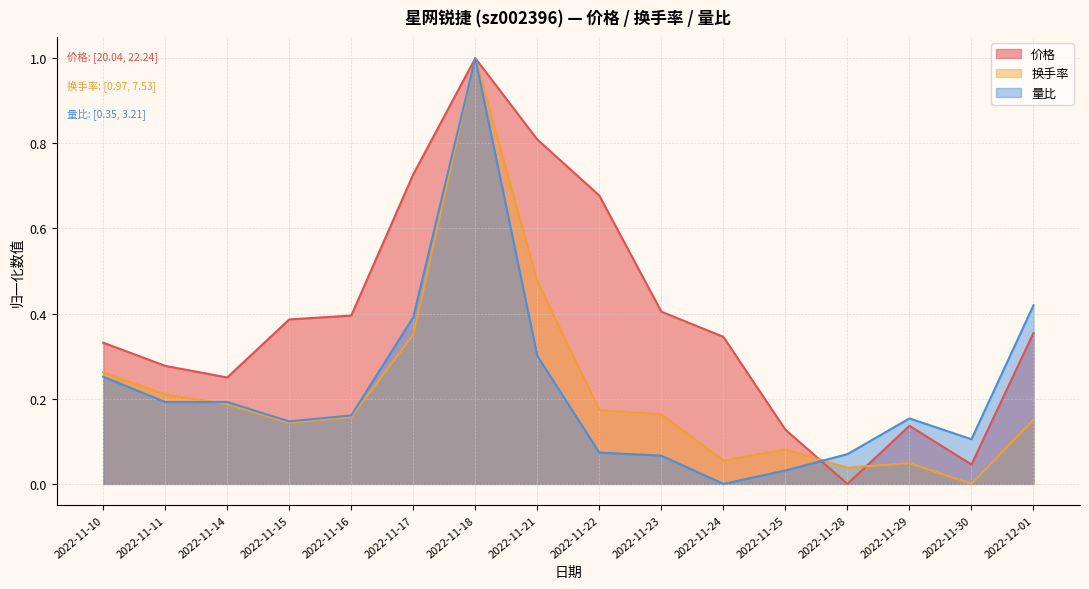

Reading left to right, what are all the values shown in this chart?

价格: 2022-11-10=0.3	2022-11-11=0.3	2022-11-14=0.2	2022-11-15=0.4	2022-11-16=0.4	2022-11-17=0.7	2022-11-18=1.0	2022-11-21=0.8	2022-11-22=0.7	2022-11-23=0.4	2022-11-24=0.3	2022-11-25=0.1	2022-11-28=0.0	2022-11-29=0.1	2022-11-30=0.0	2022-12-01=0.4
换手率: 2022-11-10=0.3	2022-11-11=0.2	2022-11-14=0.2	2022-11-15=0.1	2022-11-16=0.2	2022-11-17=0.4	2022-11-18=1.0	2022-11-21=0.5	2022-11-22=0.2	2022-11-23=0.2	2022-11-24=0.1	2022-11-25=0.1	2022-11-28=0.0	2022-11-29=0.0	2022-11-30=0.0	2022-12-01=0.2
量比: 2022-11-10=0.3	2022-11-11=0.2	2022-11-14=0.2	2022-11-15=0.1	2022-11-16=0.2	2022-11-17=0.4	2022-11-18=1.0	2022-11-21=0.3	2022-11-22=0.1	2022-11-23=0.1	2022-11-24=0.0	2022-11-25=0.0	2022-11-28=0.1	2022-11-29=0.2	2022-11-30=0.1	2022-12-01=0.4